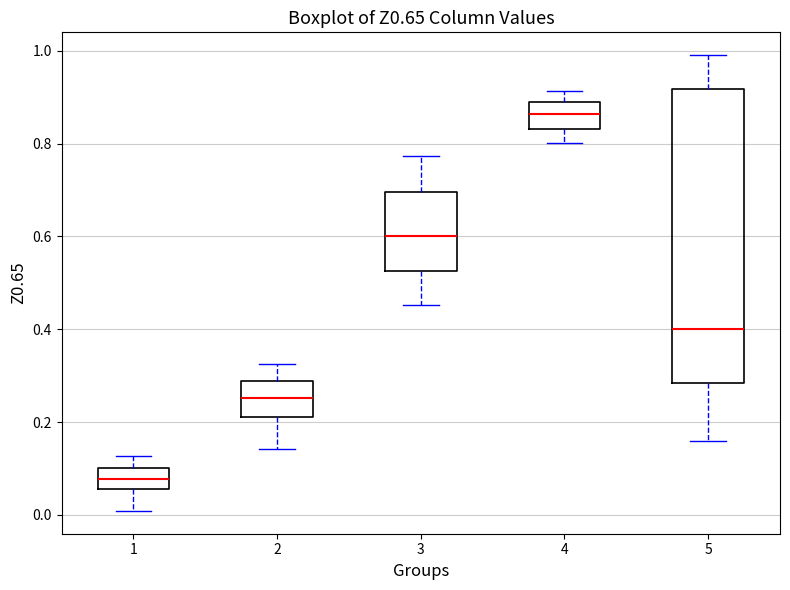

Which box is the tallest, from its lower edge to its upper edge?

5